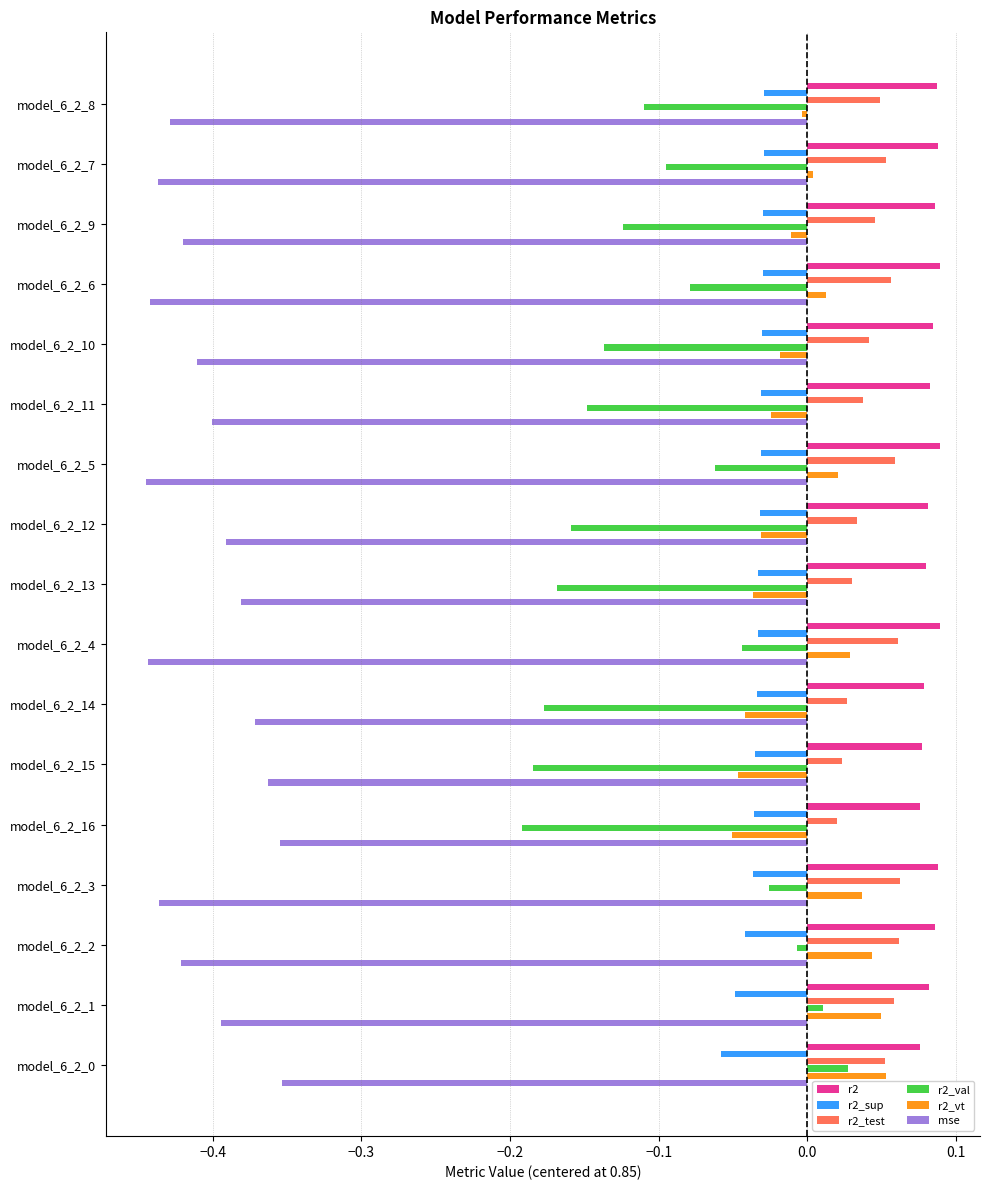

Which series has the largest range (max minus min)?

r2_val